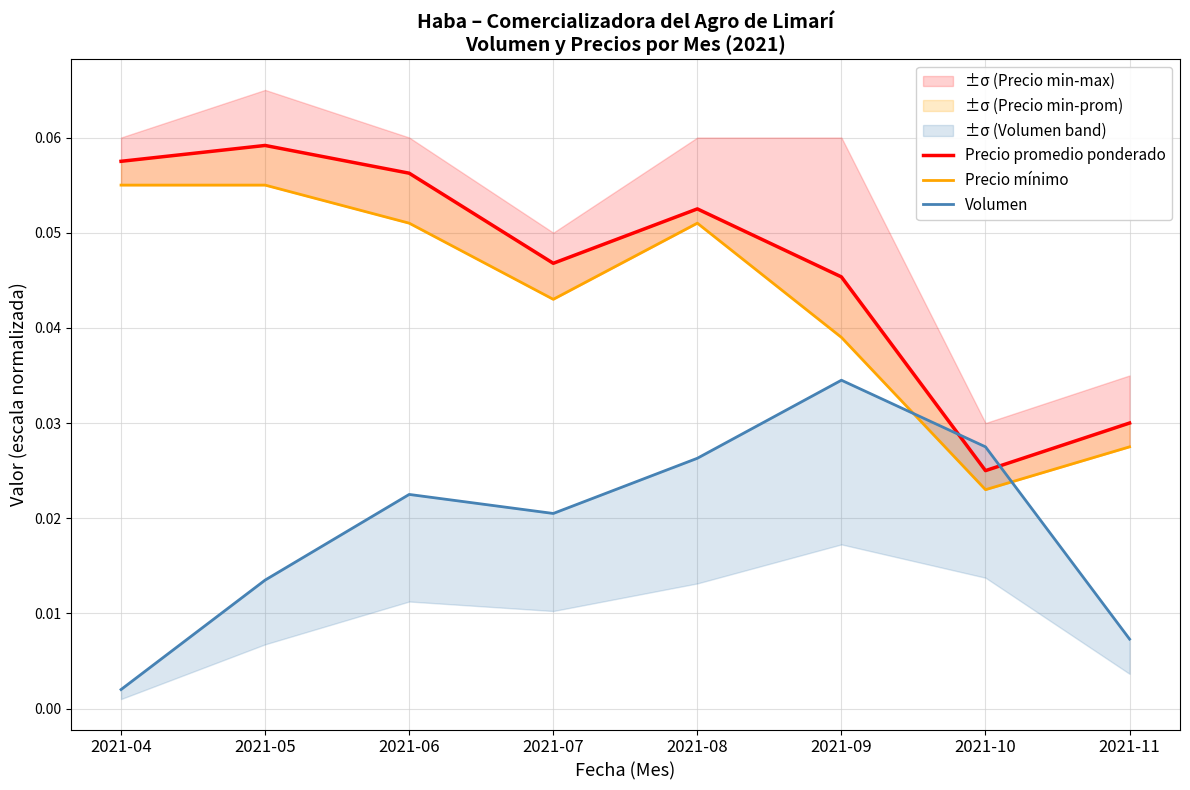

At which label is Precio promedio ponderado closest to 0?

2021-10